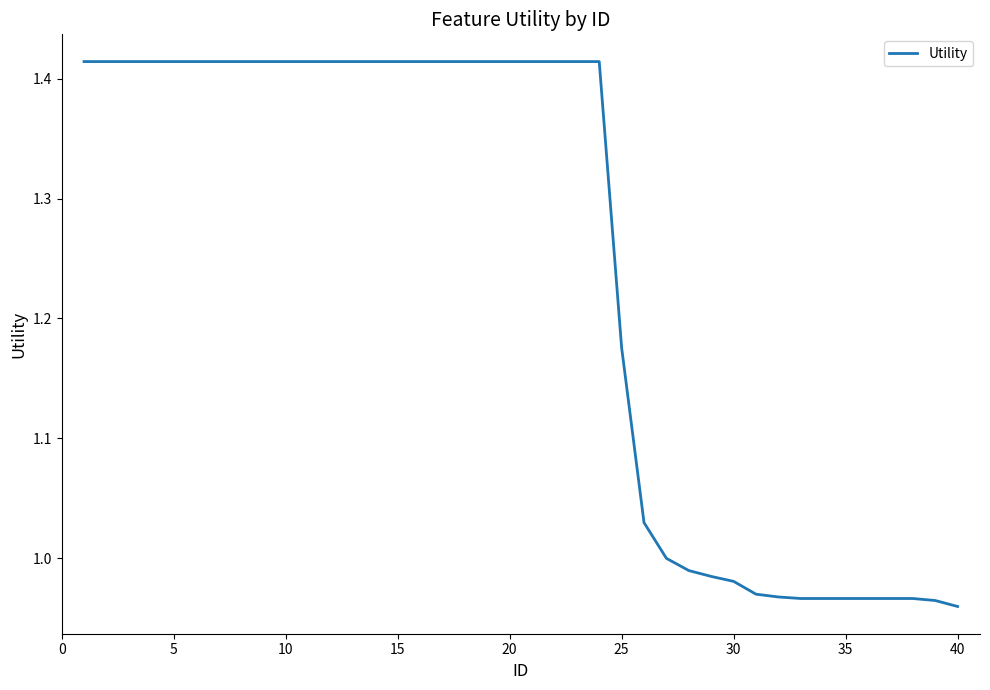

What is the difference between the maximum and minimum values?

0.5